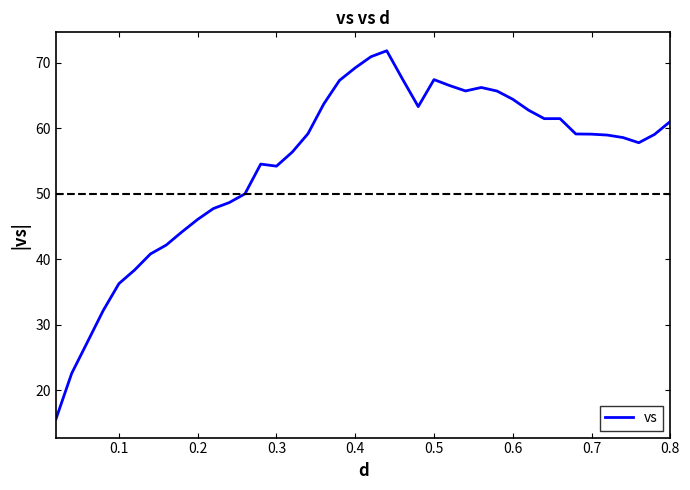

What is the difference between the maximum and minimum values?

56.2